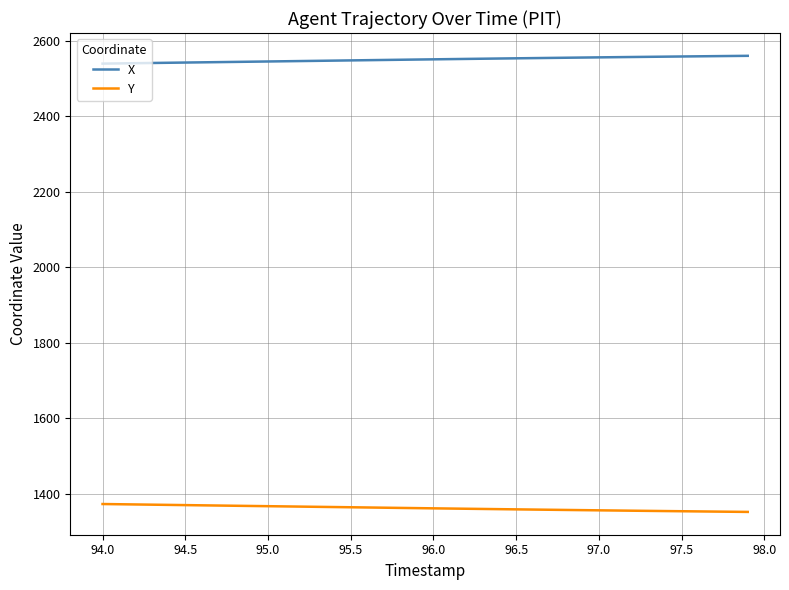

Rank the series by their average value, from highest to lowest.

X, Y